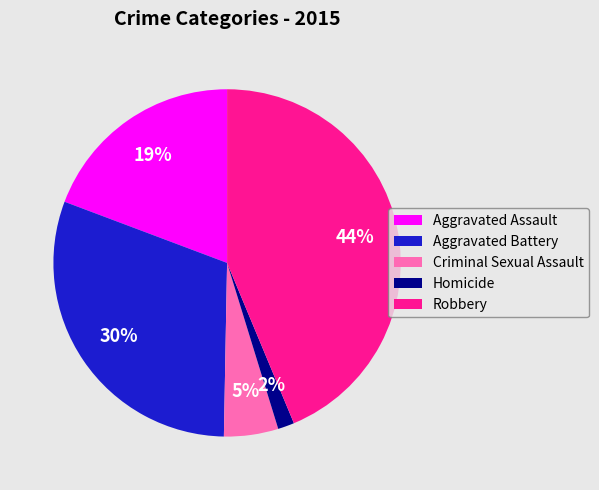

The Homicide slice represents 11% of the pie. True or false?

False